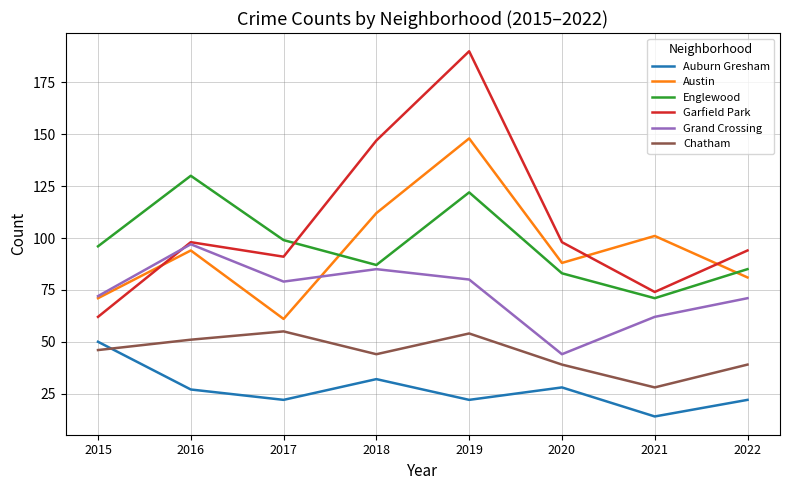

Is this an area chart (filled region under the line)?

No